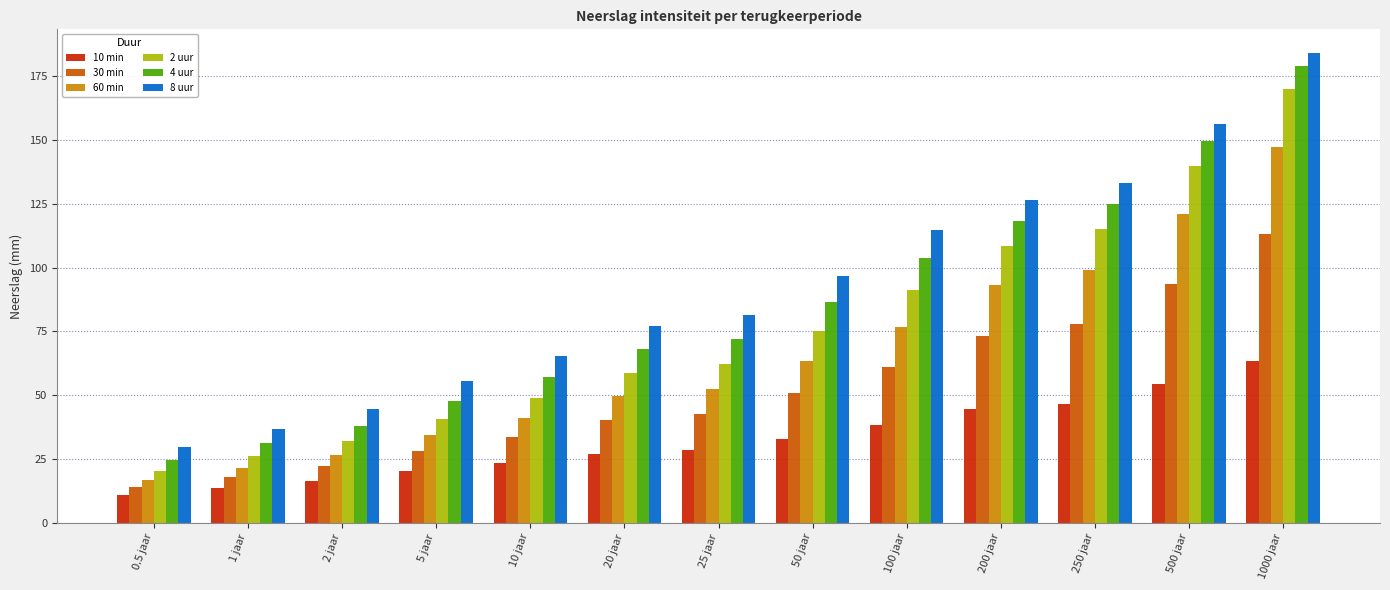

What position from the right is 100 jaar?

5